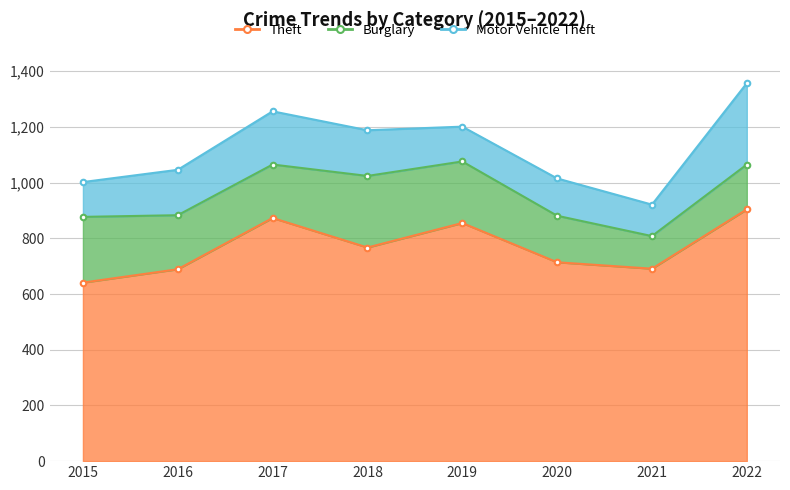

True or false: Motor Vehicle Theft and Theft intersect in this chart.

False